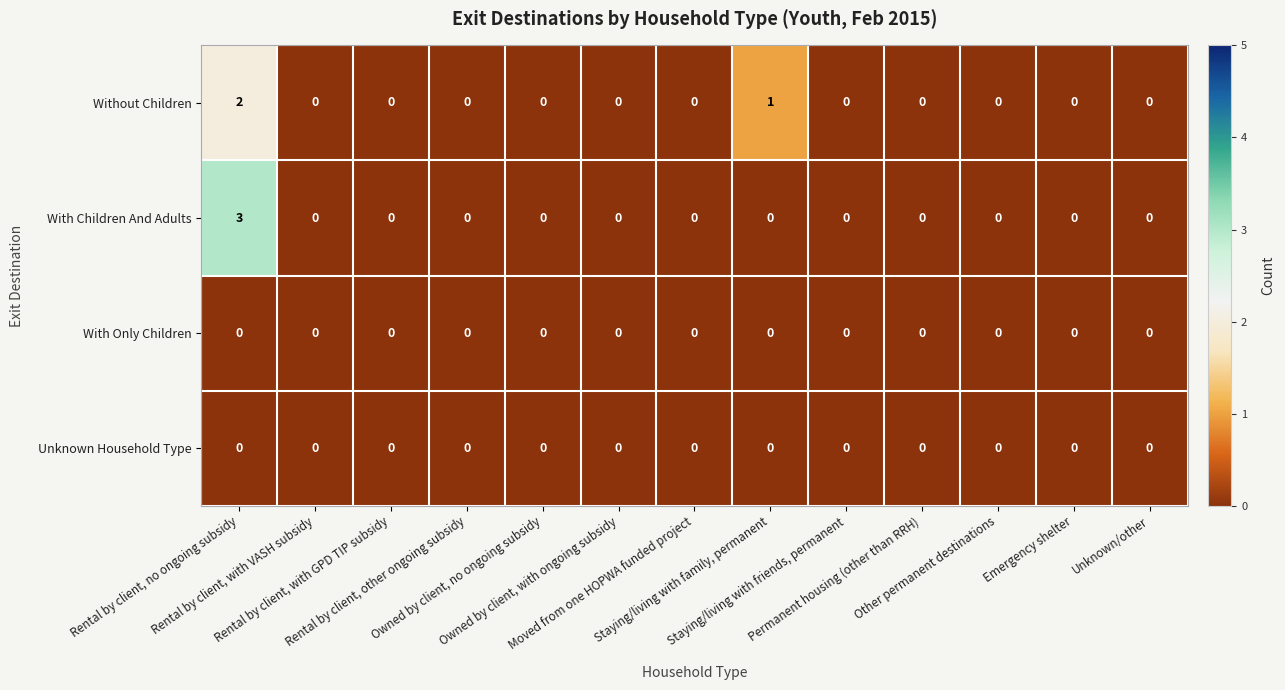

Which series has the widest spread of values?

With Children And Adults